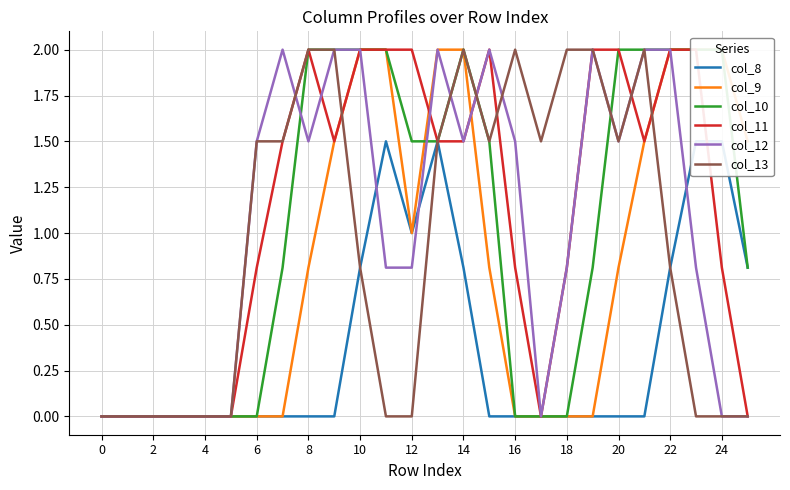

What are all the series names shown in the legend?

col_8, col_9, col_10, col_11, col_12, col_13